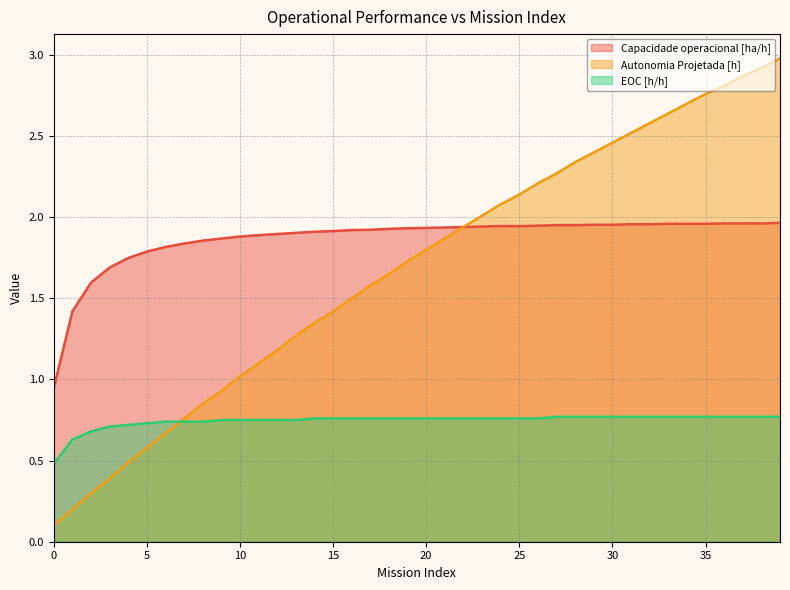

In Capacidade operacional [ha/h], how many points are lower than both neighbors (excluding endpoints)?

6